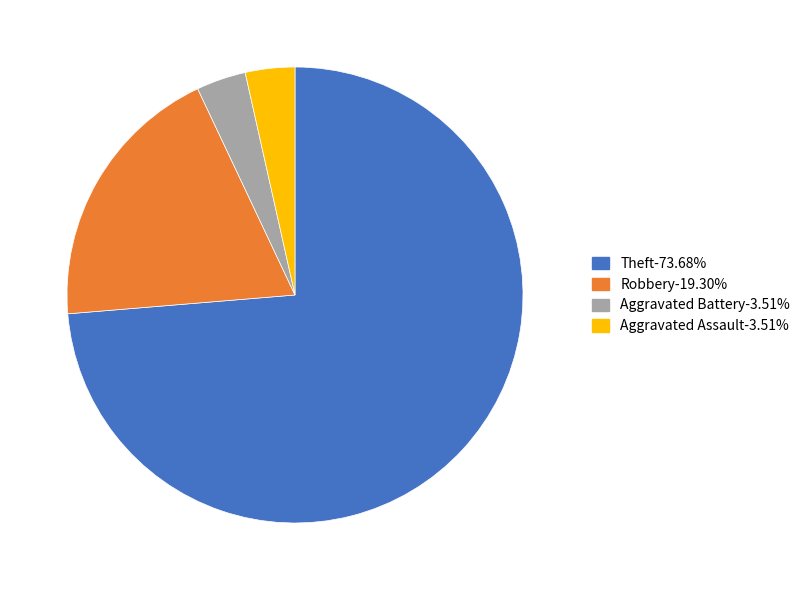

True or false: Aggravated Assault accounts for 11% of the total.

False